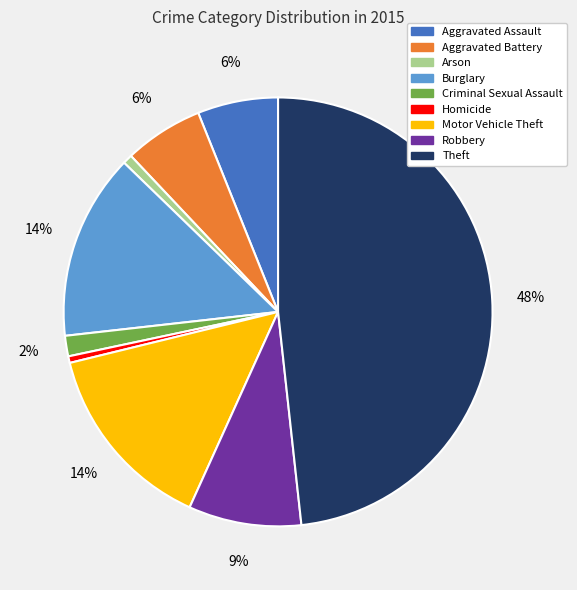

Which slice is the largest?

Theft